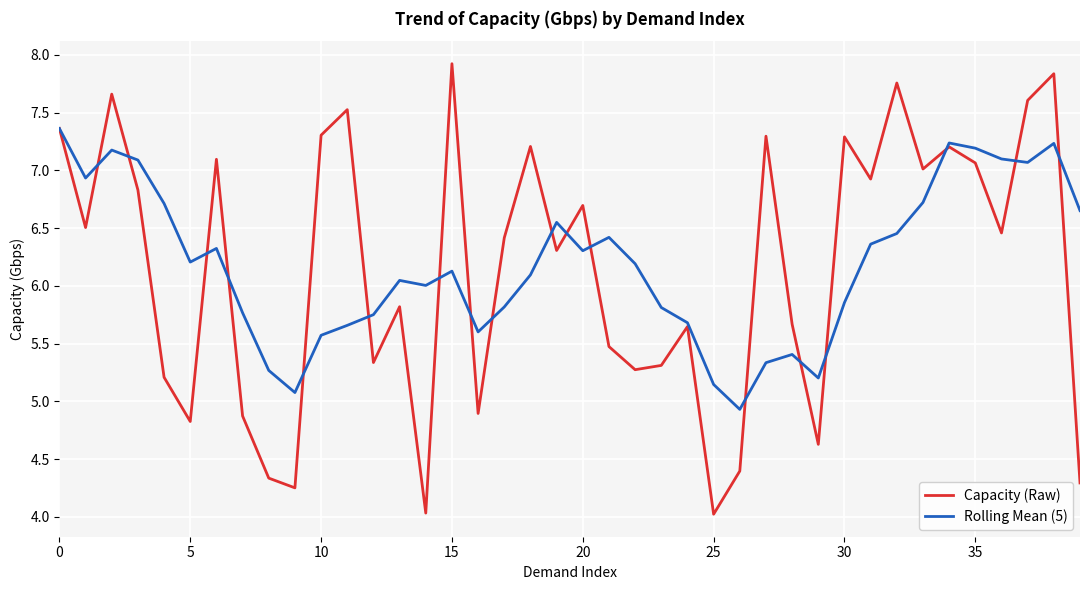

What is the maximum value shown in the chart?

7.9